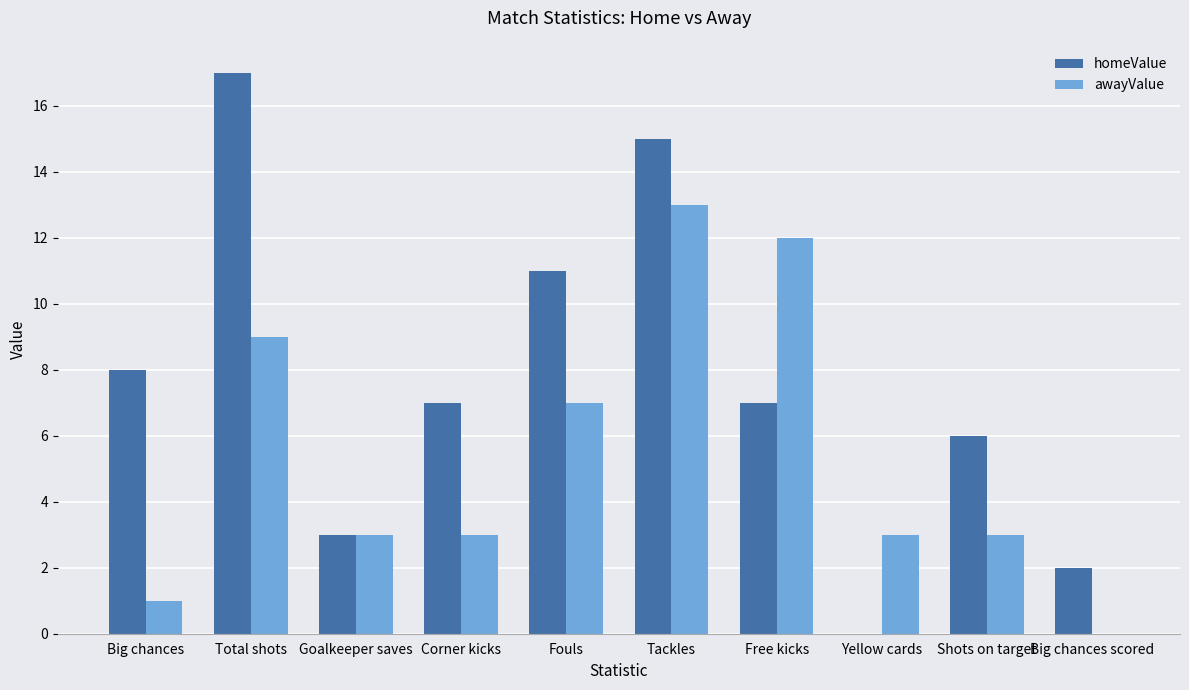

Which series has the largest total across all categories?

homeValue